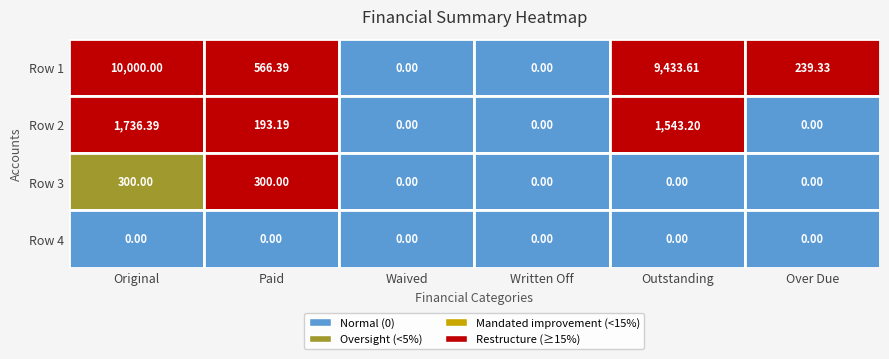

What is the difference between the maximum and second lowest values in the Row 1 series?

10000.0